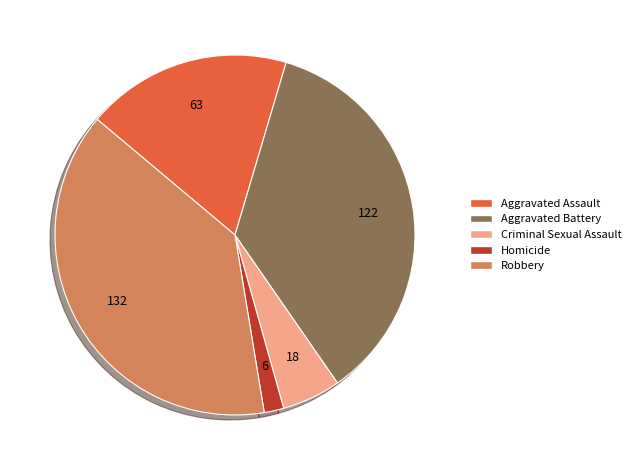

How many slices are in this pie chart?

5